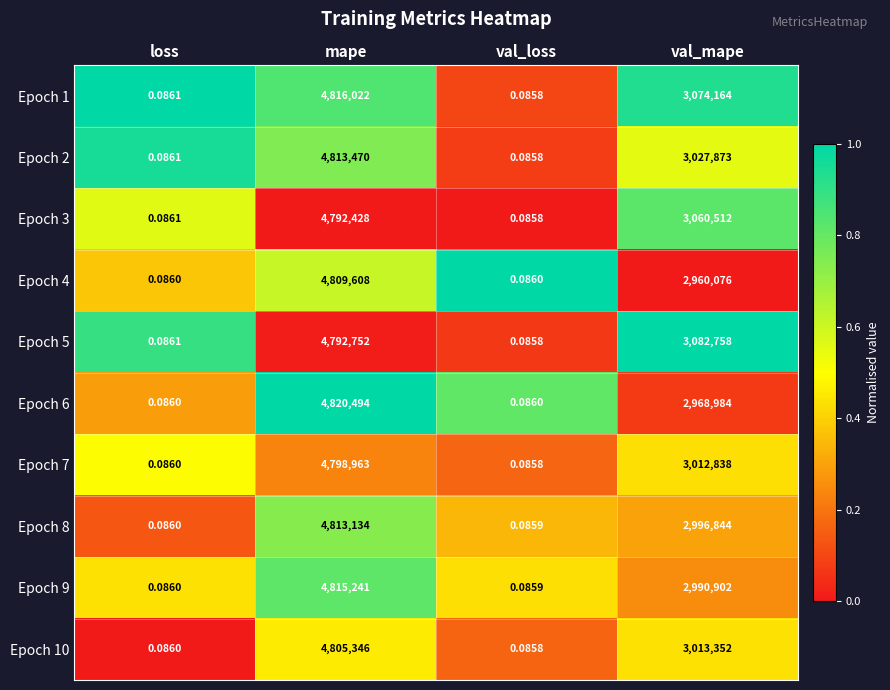

Where is Epoch 8 nearest to the value 2406567?

val_mape